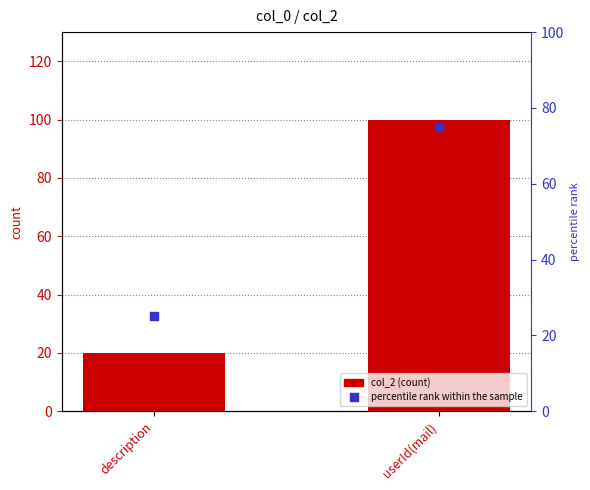

At how many categories does at least one series exceed 52?

1